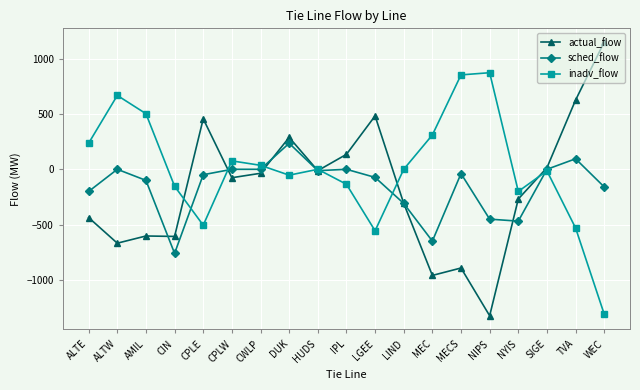

Where do sched_flow and actual_flow first cross each other?

AMIL and CIN